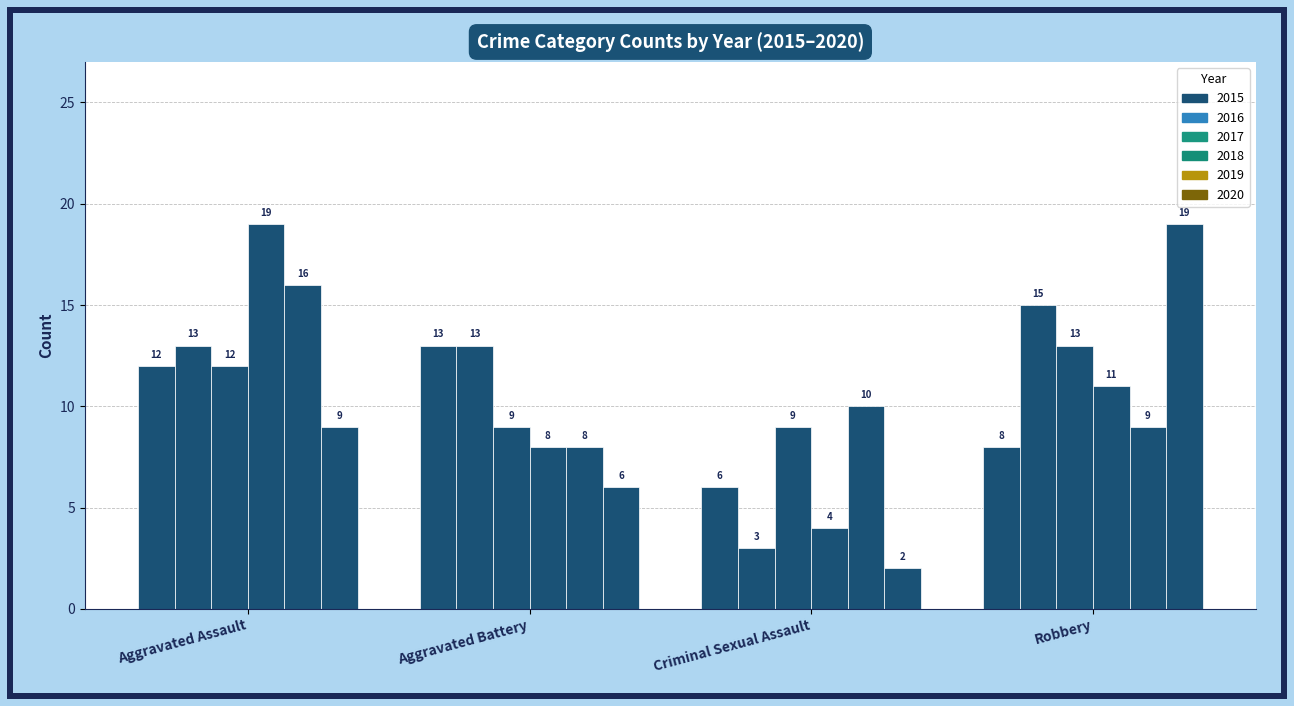

True or false: 2018 has a value of 19 at Aggravated Assault.

True